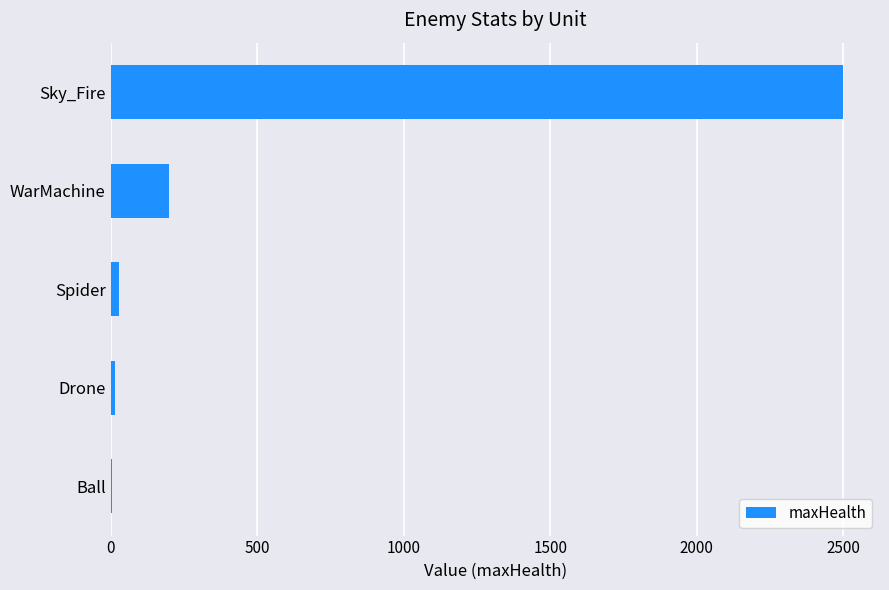

True or false: the data shows 200 at WarMachine.

True